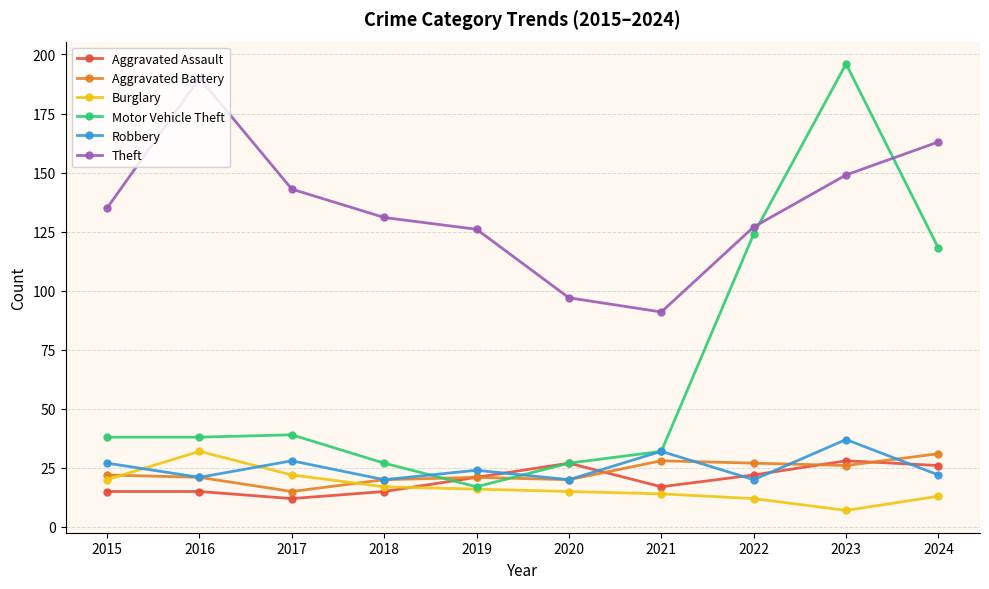

True or false: Theft has more than 2 points higher than both neighbors.

False